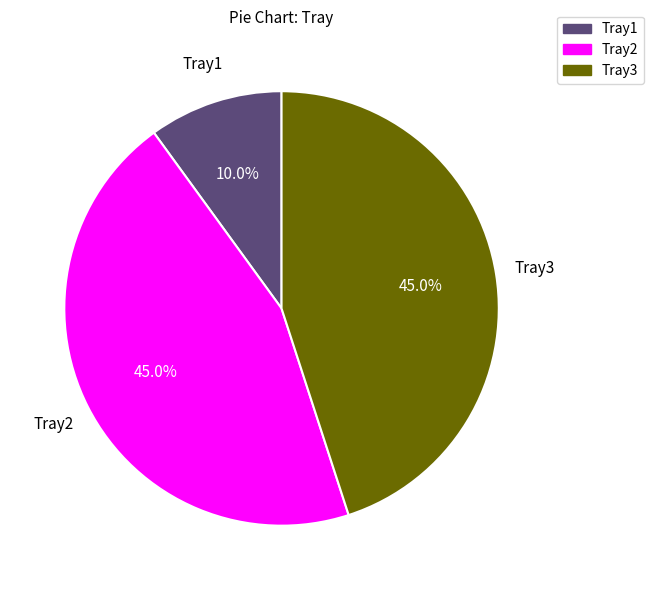

Which category has the smallest portion of the pie?

Tray1